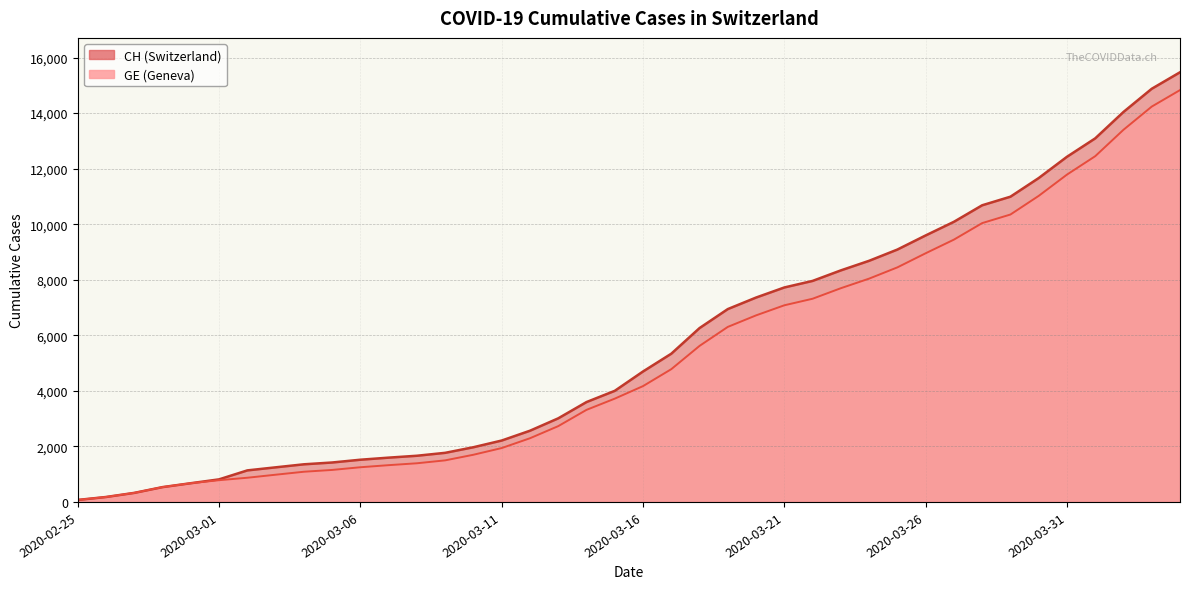

True or false: GE and CH cross at least once.

False